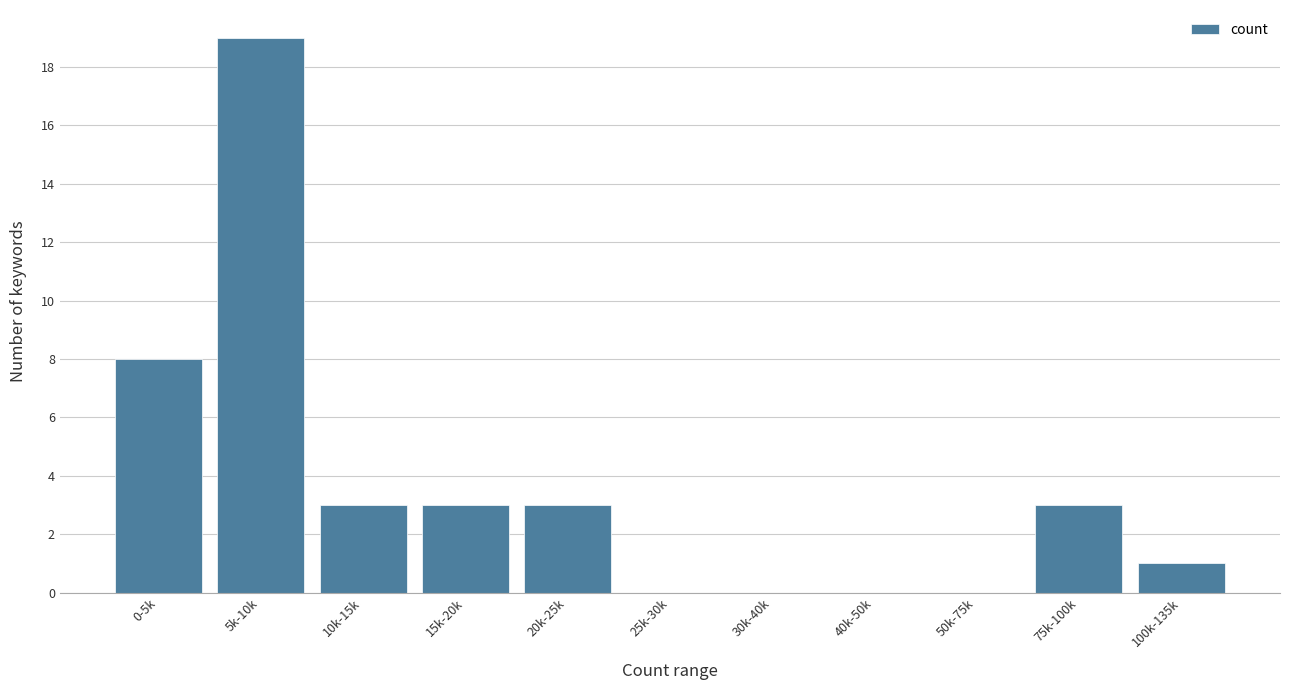

Reading left to right, list all the values displayed in this chart.

0-5k=8	5k-10k=19	10k-15k=3	15k-20k=3	20k-25k=3	25k-30k=0	30k-40k=0	40k-50k=0	50k-75k=0	75k-100k=3	100k-135k=1